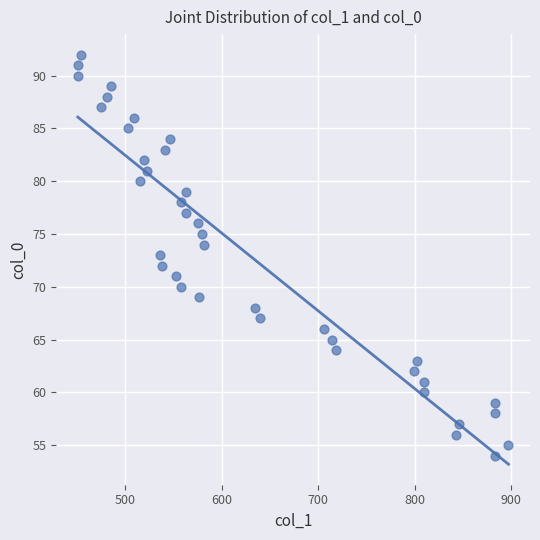

Count the number of points in this scatter plot.

39